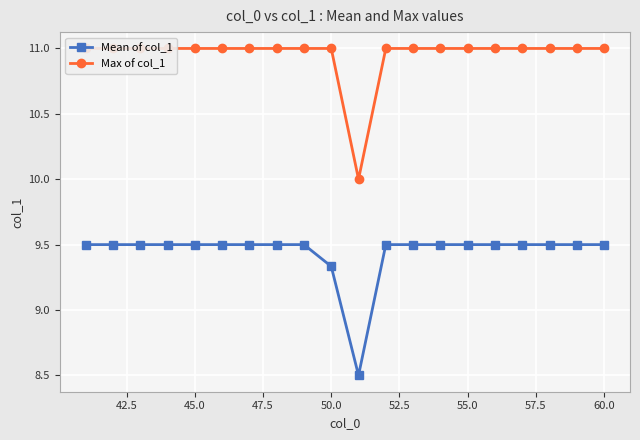

True or false: Mean of col_1 has more than 0 points higher than both neighbors.

False